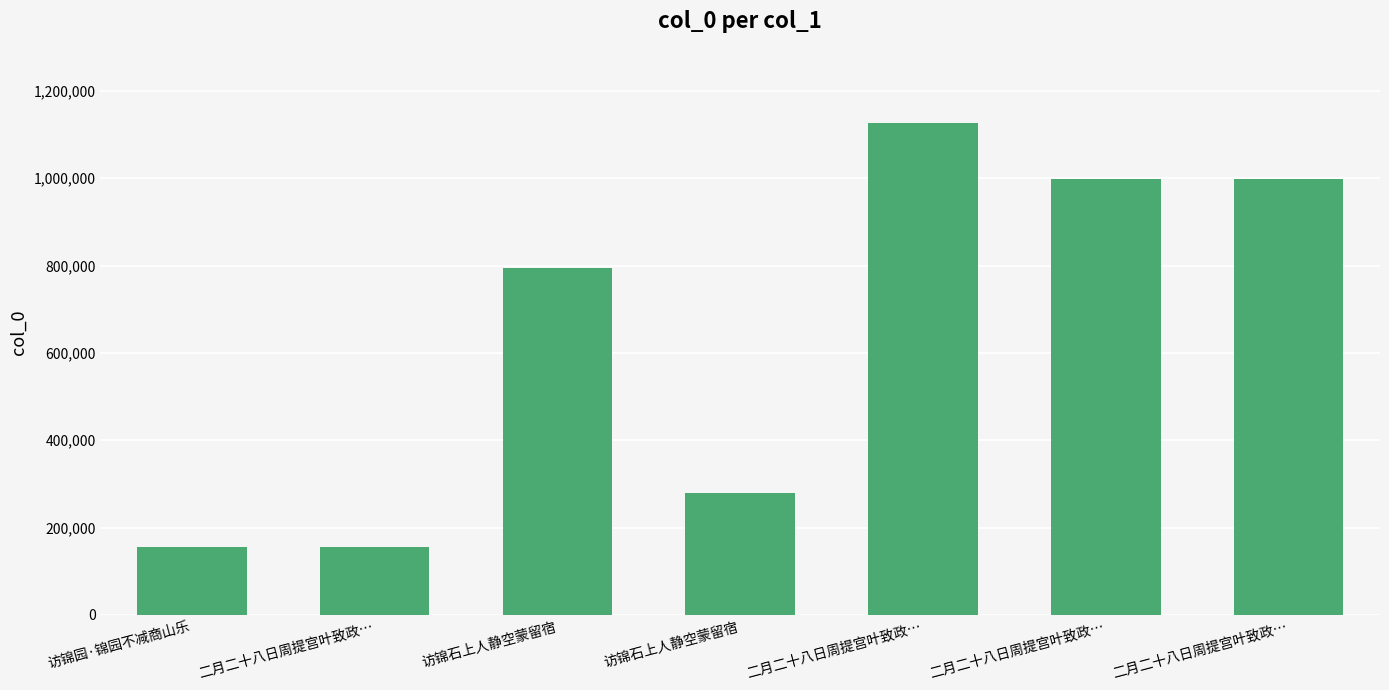

How many bars are there in total?

7